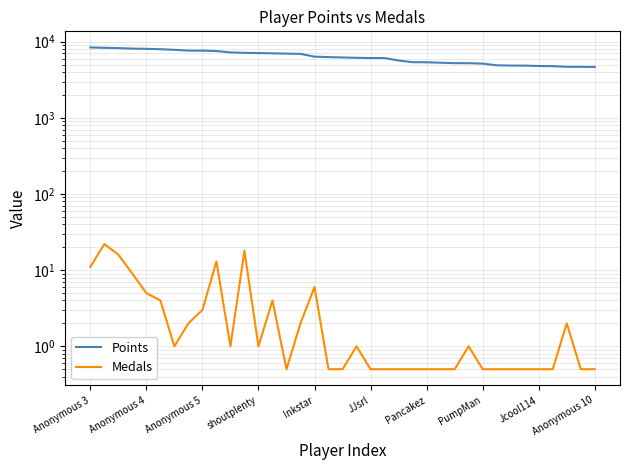

True or false: Medals and Points cross at least once.

False